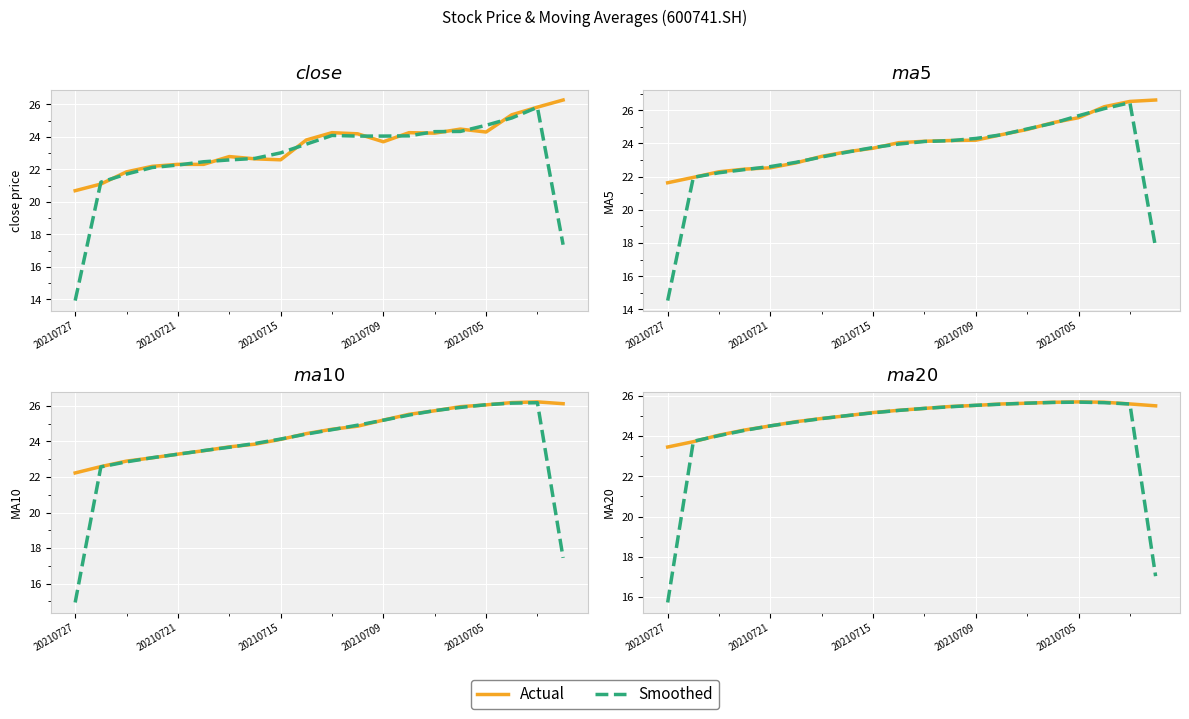

What is the difference between the second highest and minimum values in the ma10 series?

4.0